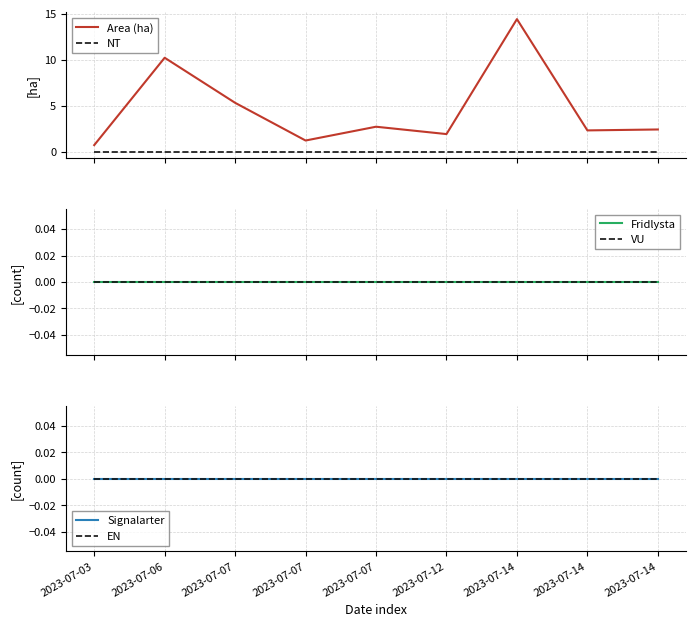

At how many categories does at least one series exceed 2?

6